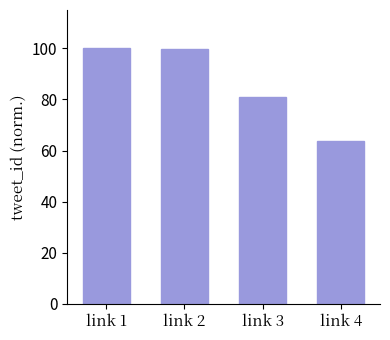

At which category does the chart reach its minimum across all series?

link 4